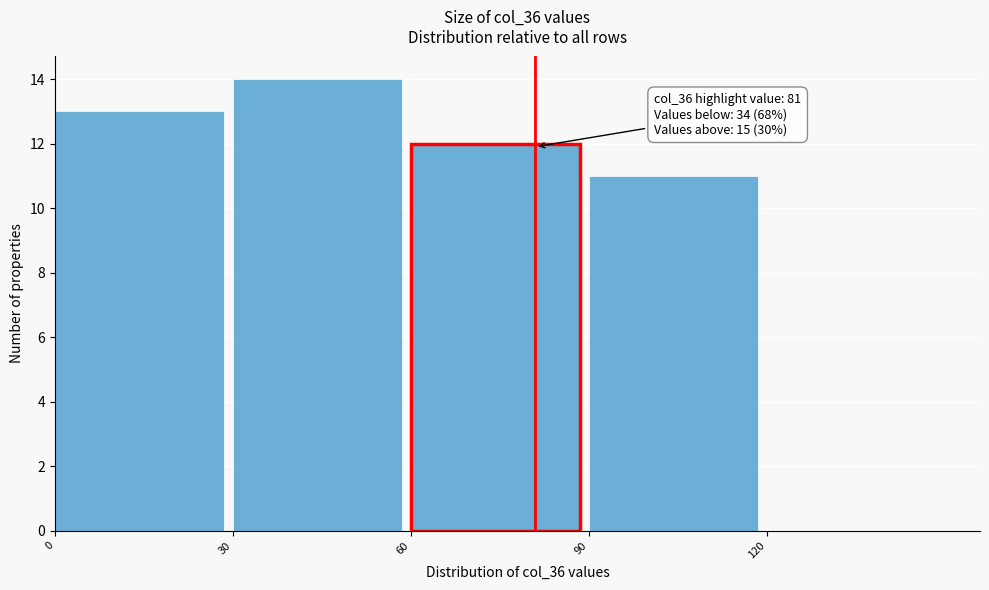

Which range on the x-axis has the tallest bar?

30 to 60